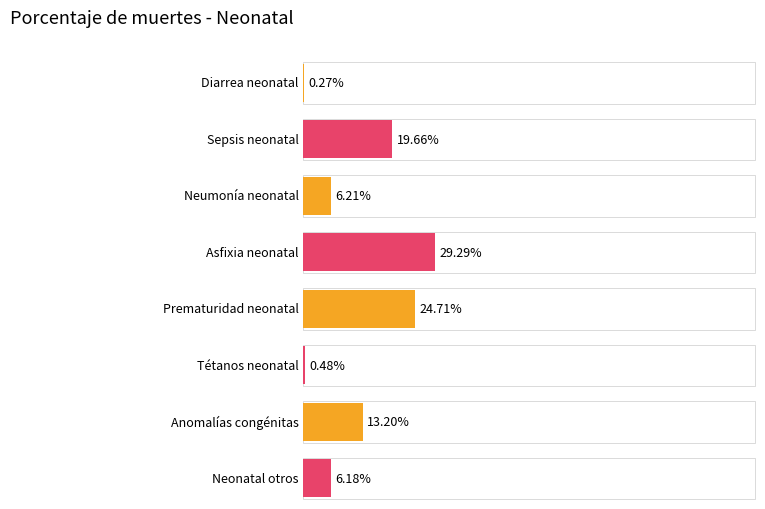

Reading left to right, what are all the values shown in this chart?

0.0	0.2	0.1	0.3	0.2	0.0	0.1	0.1